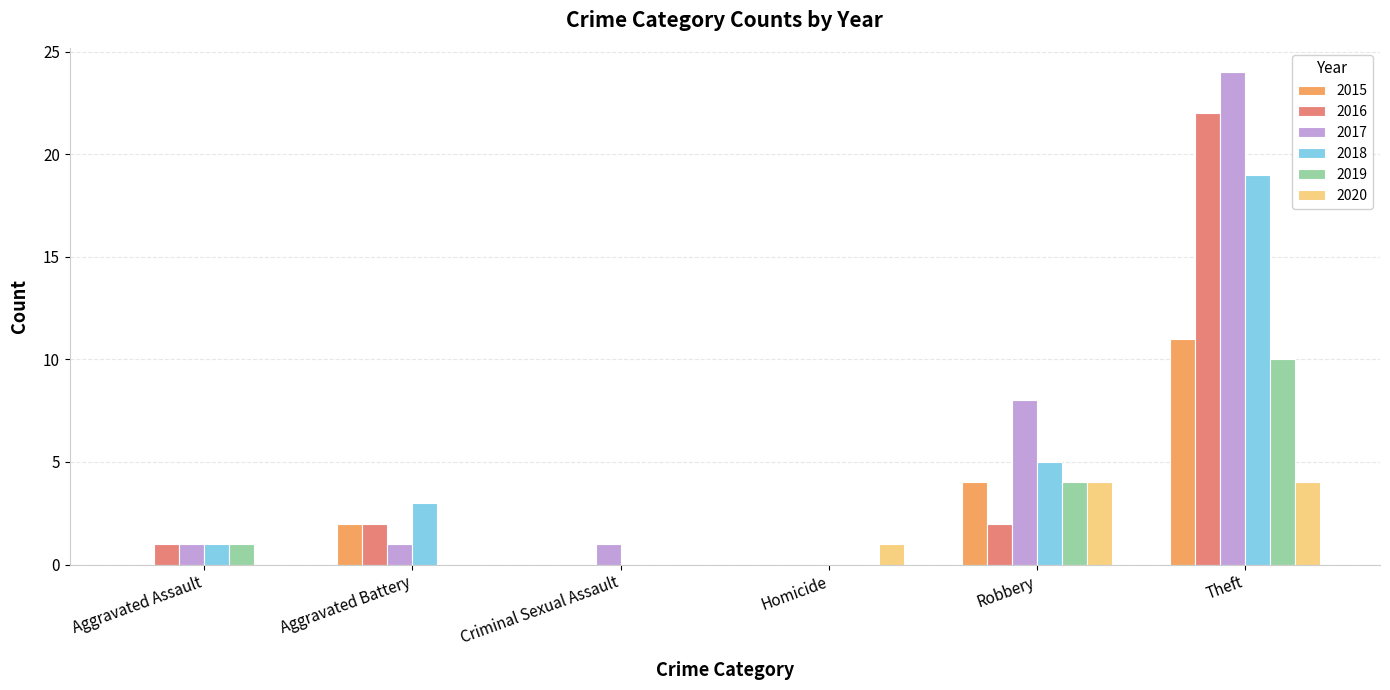

How many distinct data groups are displayed?

6